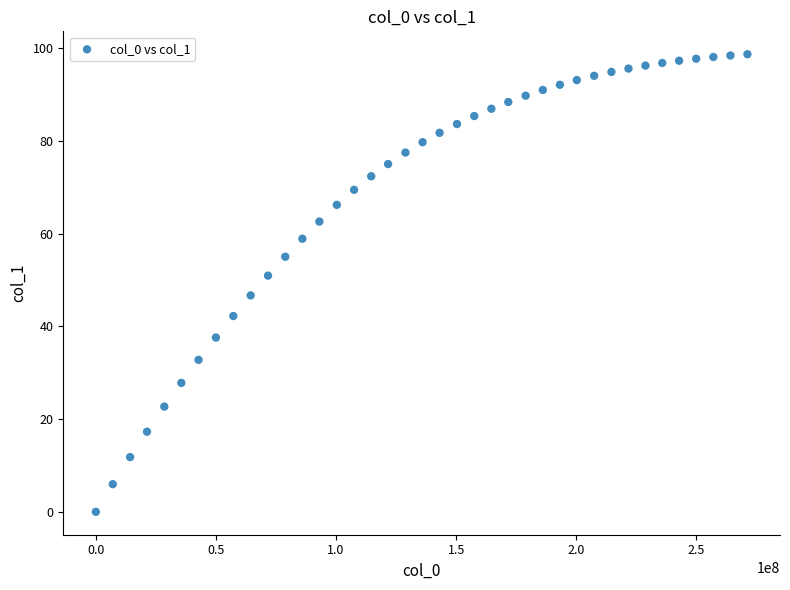

What is the range of X values (max minus min)?

271209834.0